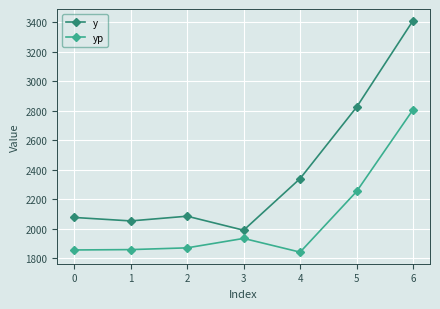

True or false: y has more than 2 points higher than both neighbors.

False